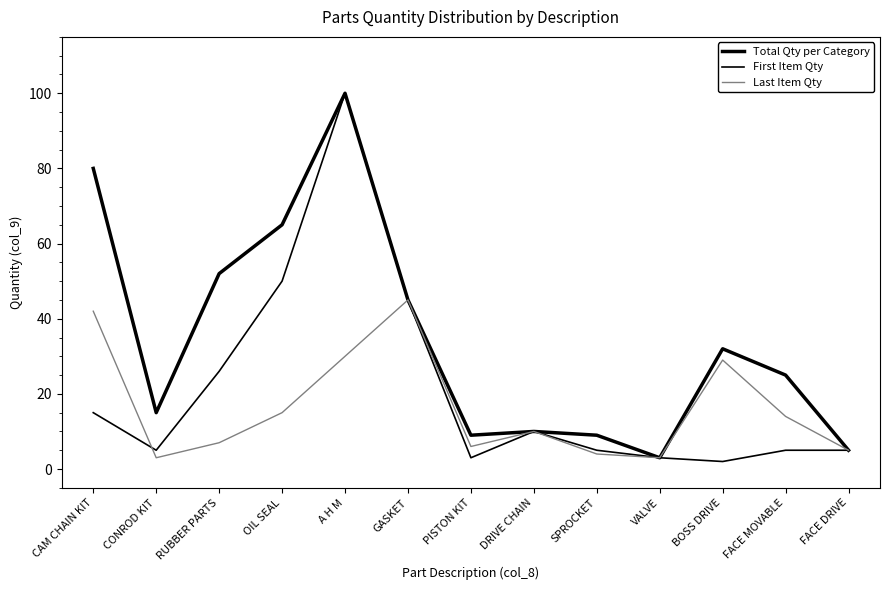

True or false: Last Item Qty and Total Qty per Category cross at least once.

False